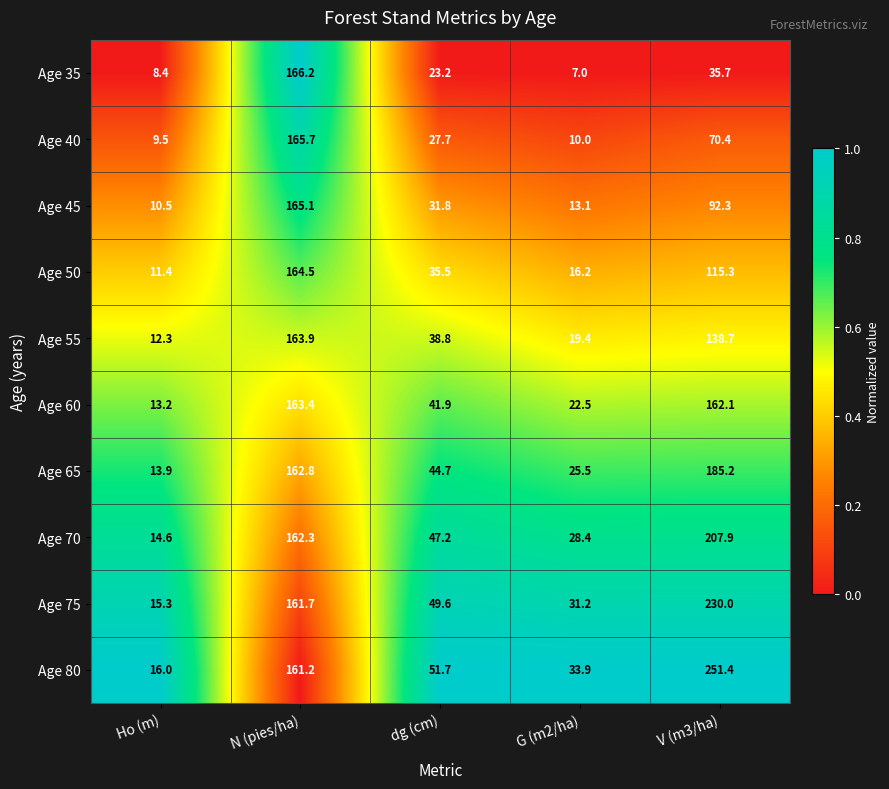

At which label does Age 35 first exceed 23?

N (pies/ha)